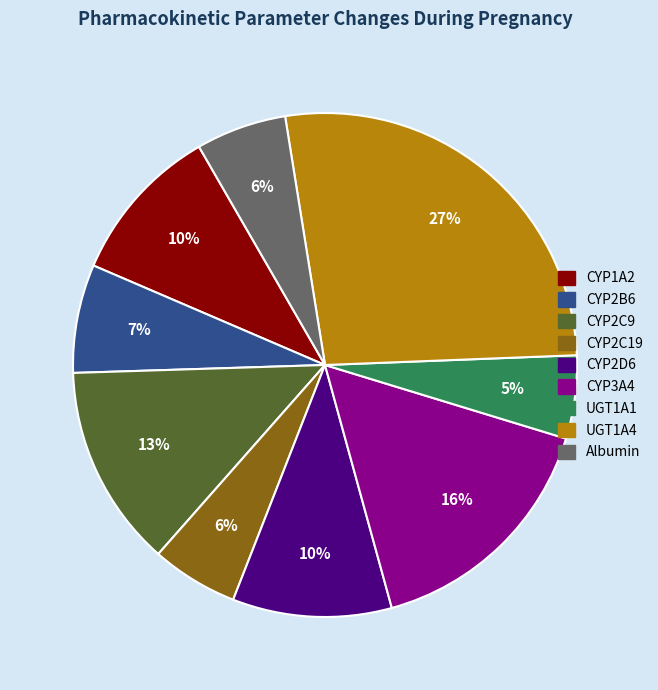

To the nearest percent, what portion does CYP2D6 represent?

10%